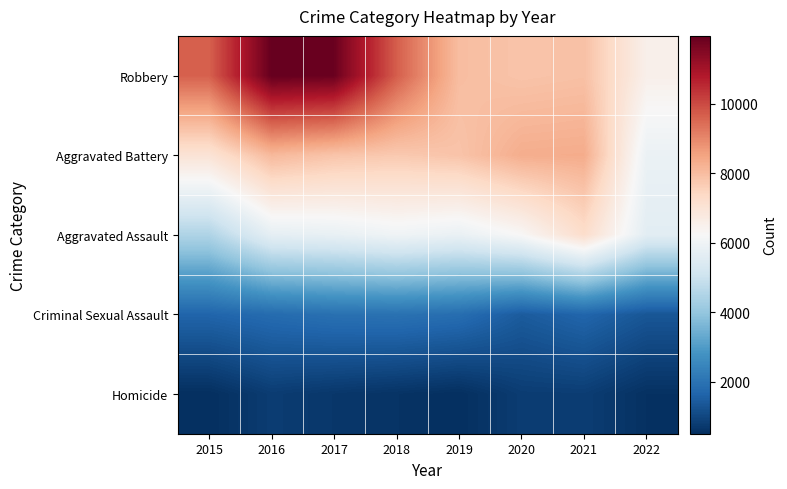

At which category is the sum across all series the highest?

2016